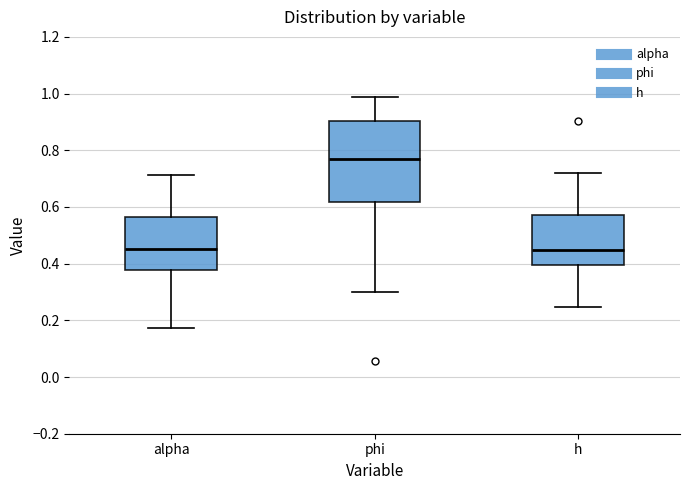

Reading left to right, transcribe this box plot: for each box, give where its median line is, the range the box spans, and where its two whiskers end, as read against the y-axis. The values are not printed on the chart, so give them approximately, as read against the axis.

alpha: median 0.46, box 0.38 to 0.56, whiskers 0.18 to 0.72
phi: median 0.76, box 0.62 to 0.90, whiskers 0.30 to 0.98
h: median 0.44, box 0.40 to 0.58, whiskers 0.24 to 0.72